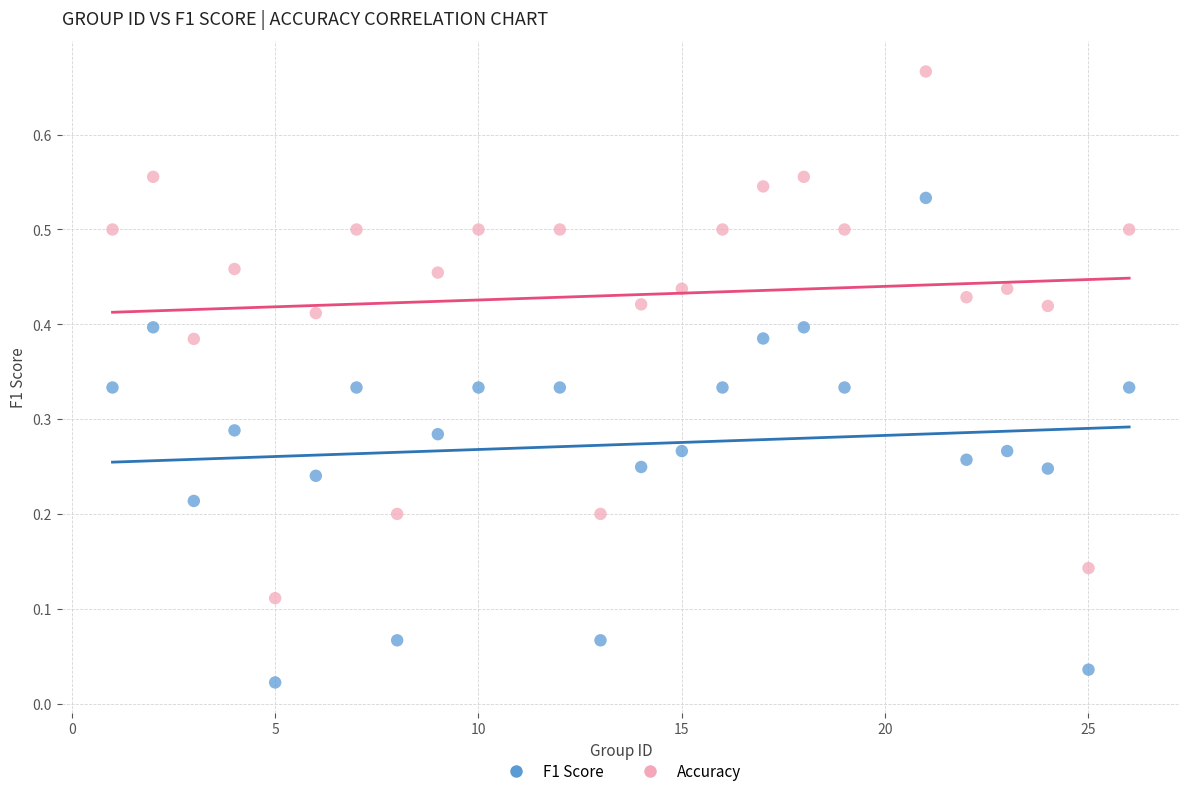

What is the X range (max minus min) for the scatter plot?

25.0